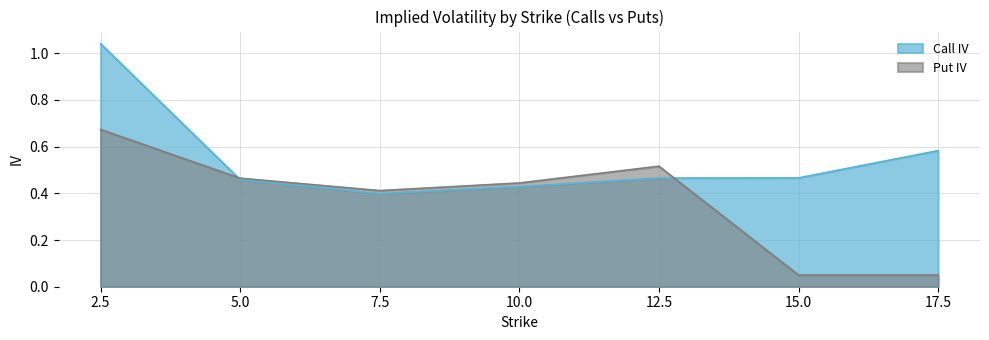

Rank the categories by Put IV value from highest to lowest.

2.5, 12.5, 5.0, 10.0, 7.5, 15.0, 17.5